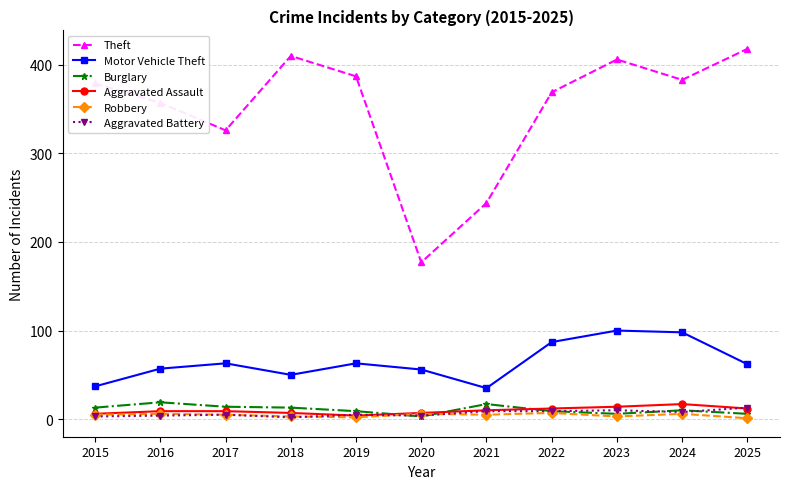

True or false: Theft has a value of 579 at 2019.

False